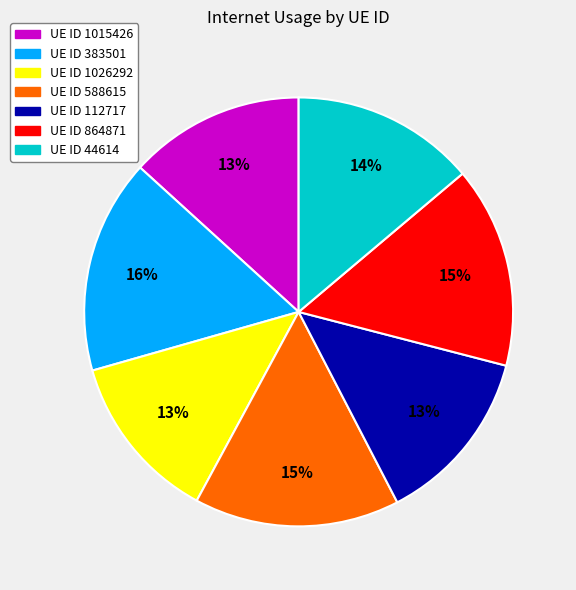

Is there any slice that represents more than half of the pie?

No